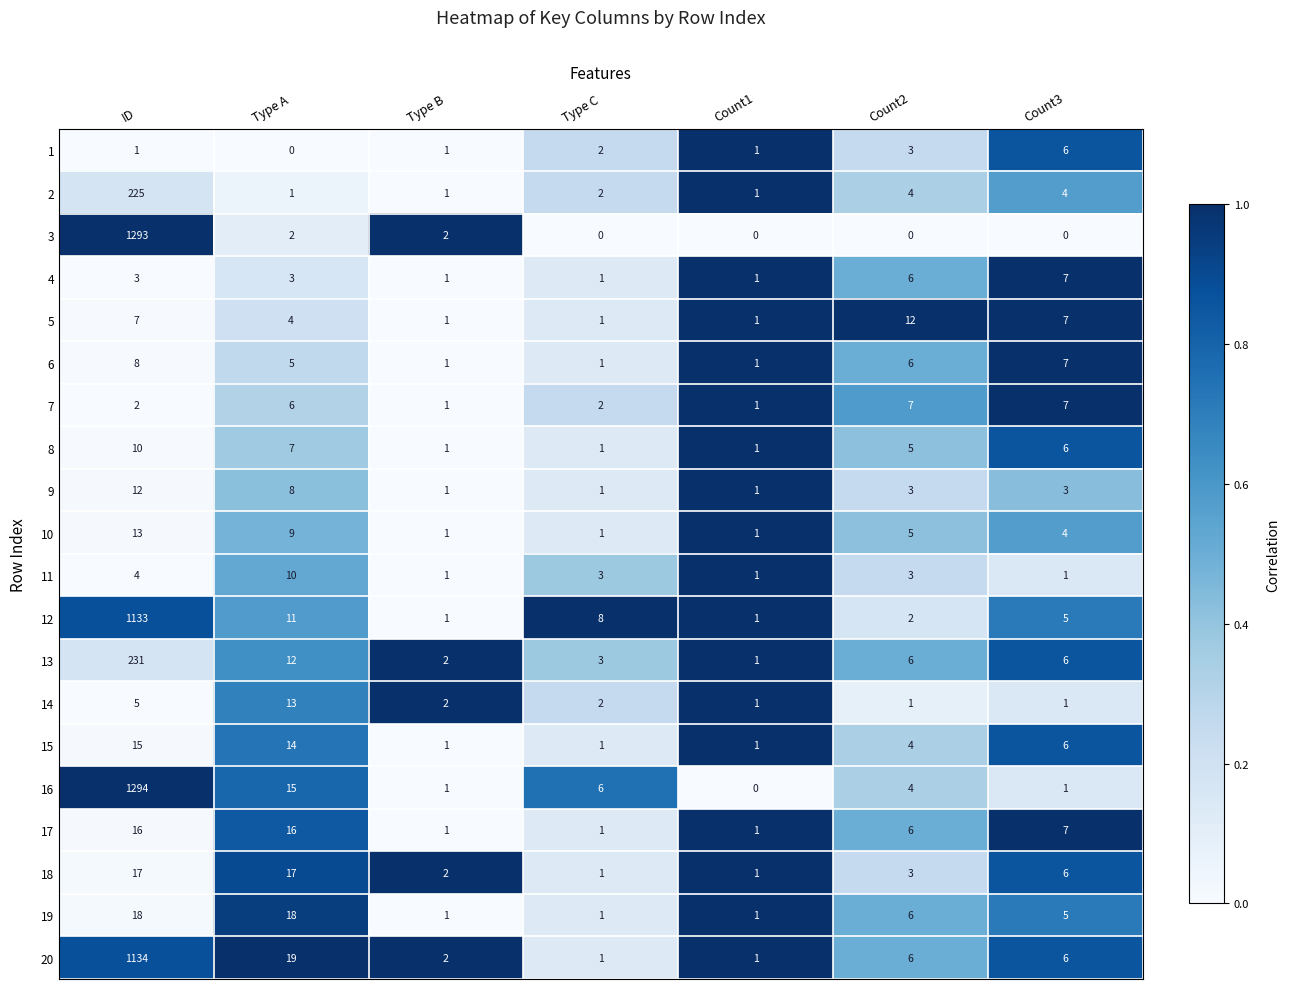

Is it true that 7 equals 1 at Type B?

True